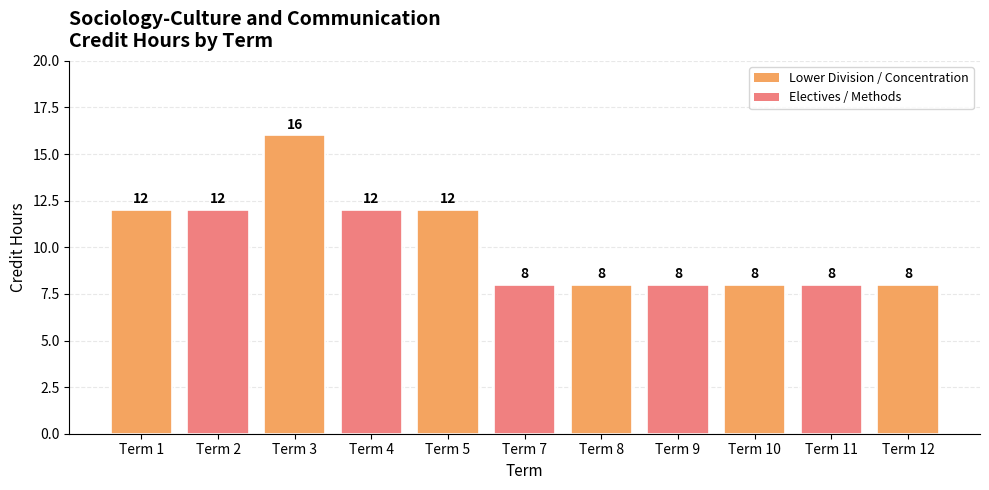

How many values exceed 8?

5